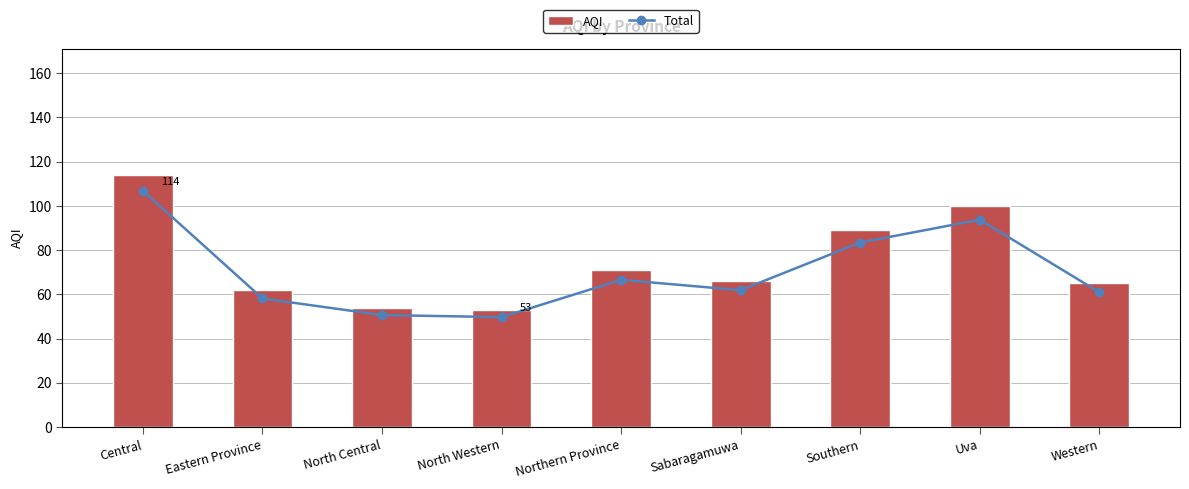

What is the sum of the AQI values at Eastern Province and North Western?

115